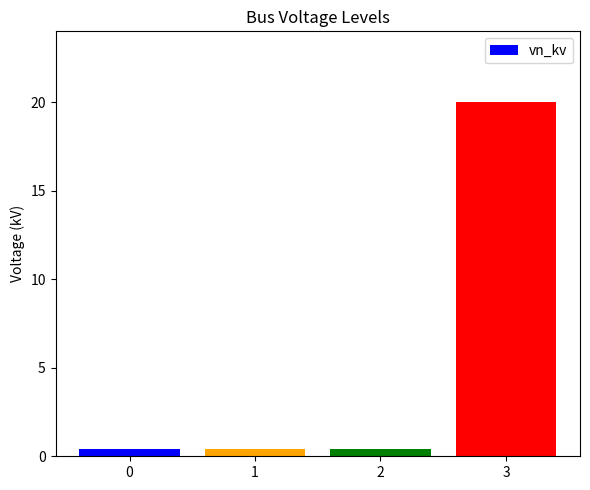

Does the chart contain stacked bars?

No